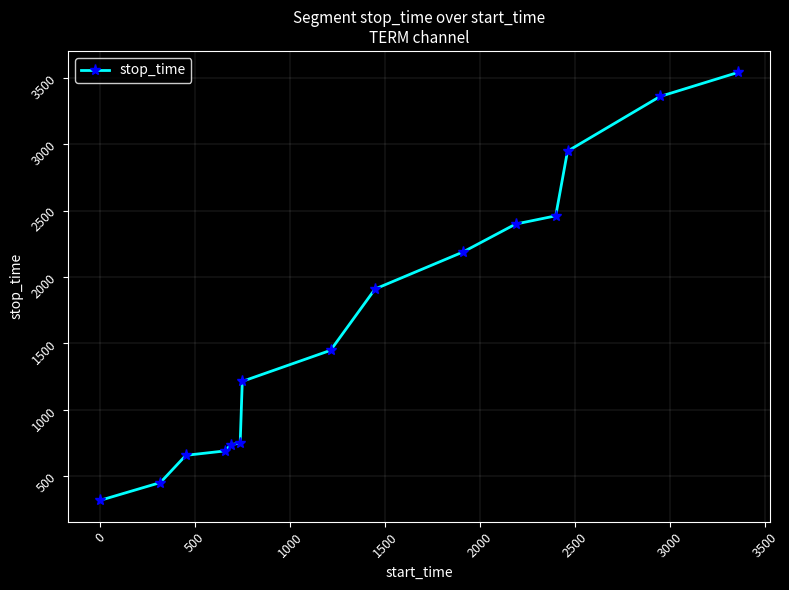

What is the difference between the second highest and minimum values?

3042